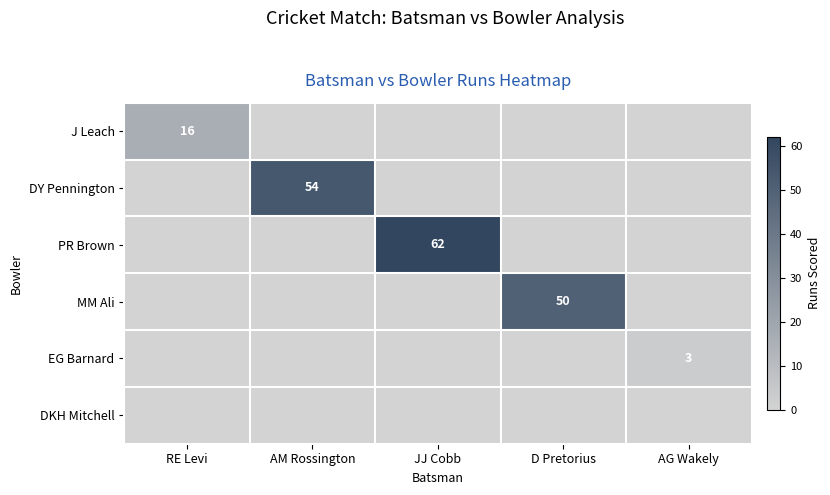

The value of PR Brown at JJ Cobb is 93. True or false?

False